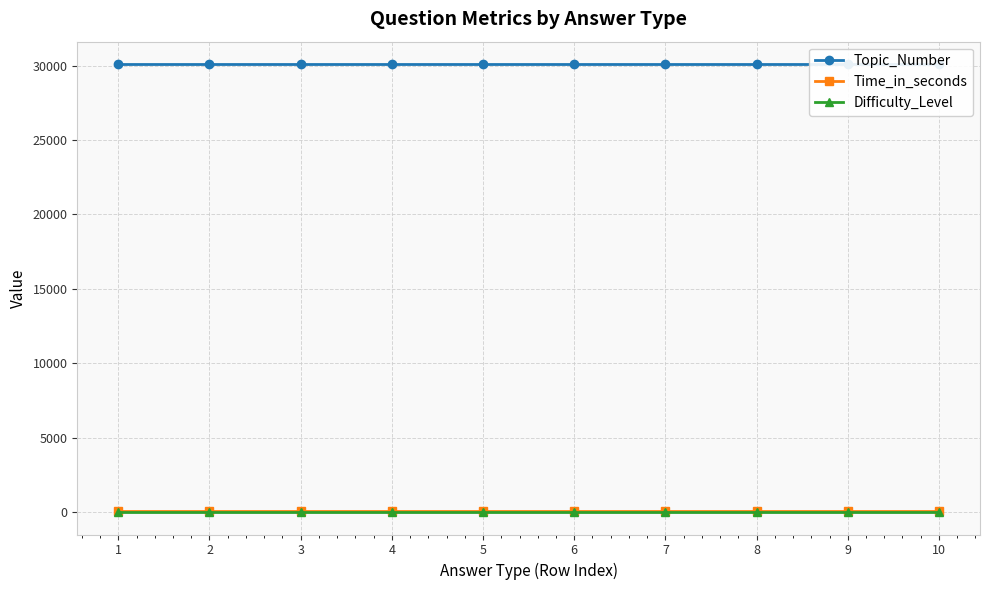

What is the spread (max minus min) of values at 3?

30099